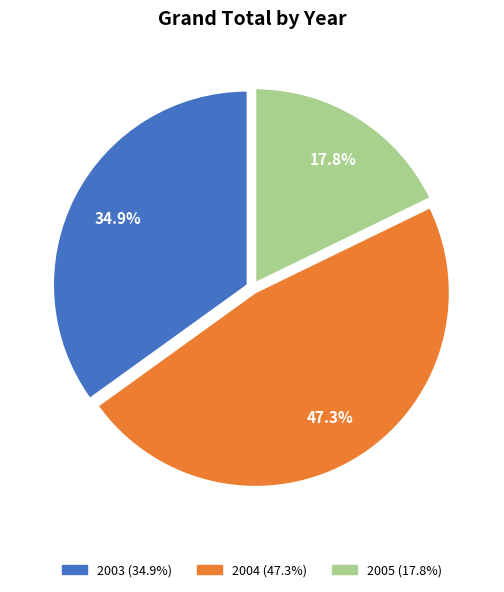

How many slices are in this pie chart?

3